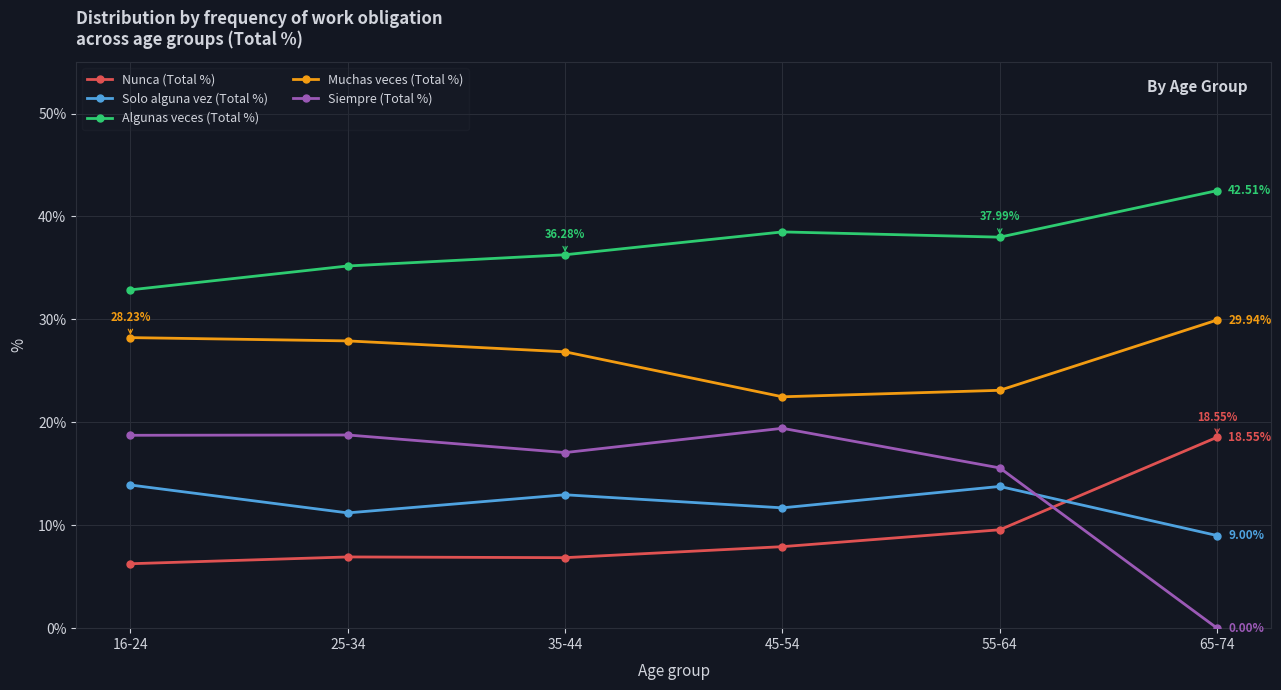

Which series has the largest total across all categories?

Algunas veces (Total %)